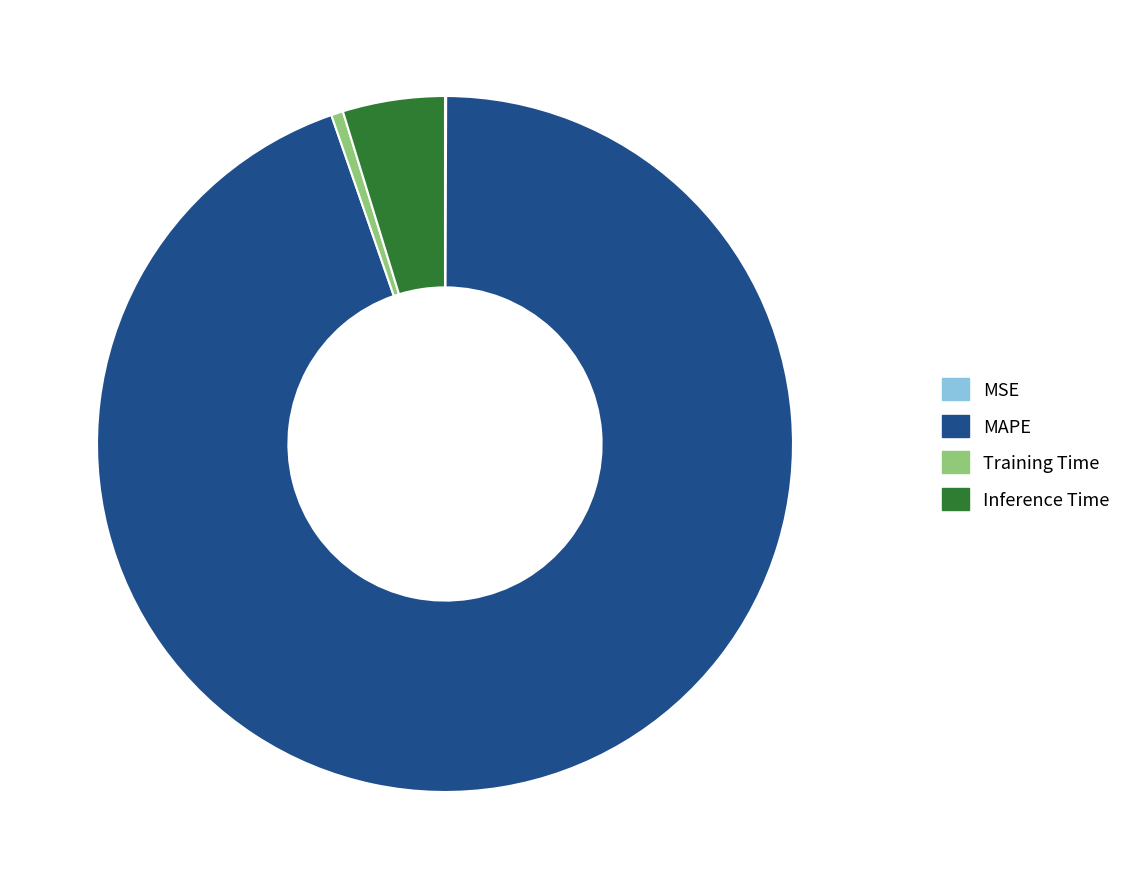

Does Inference Time account for over 50% of the chart?

No